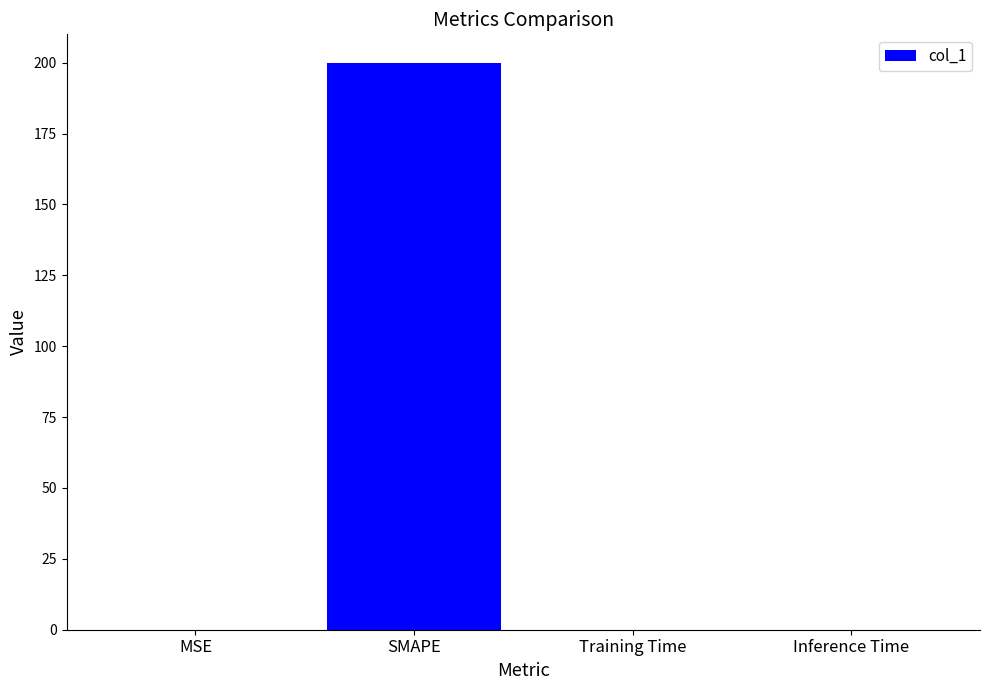

The chart shows a value of 0.0 at MSE. True or false?

True